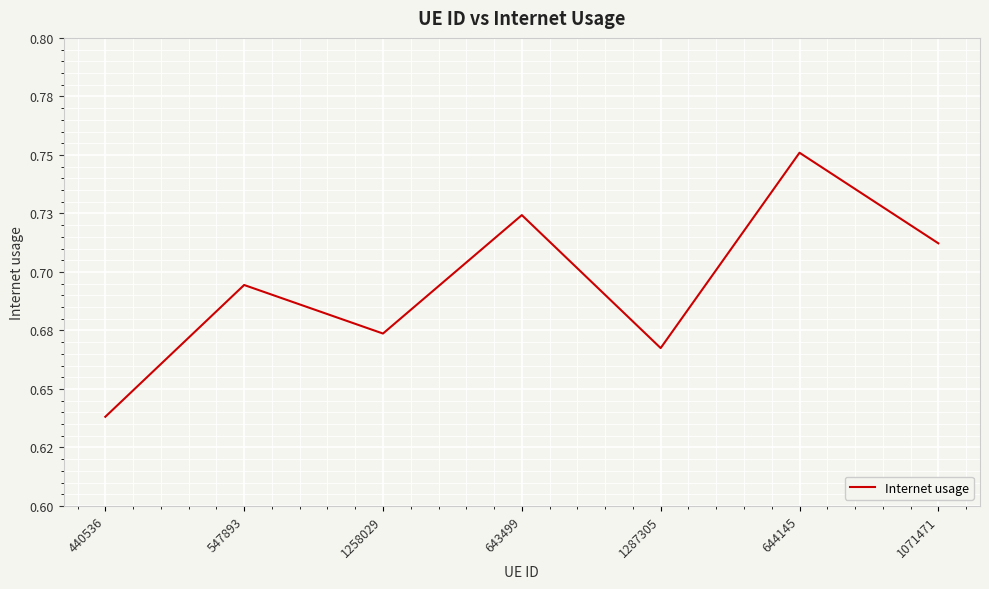

Is this an area chart (filled region under the line)?

No